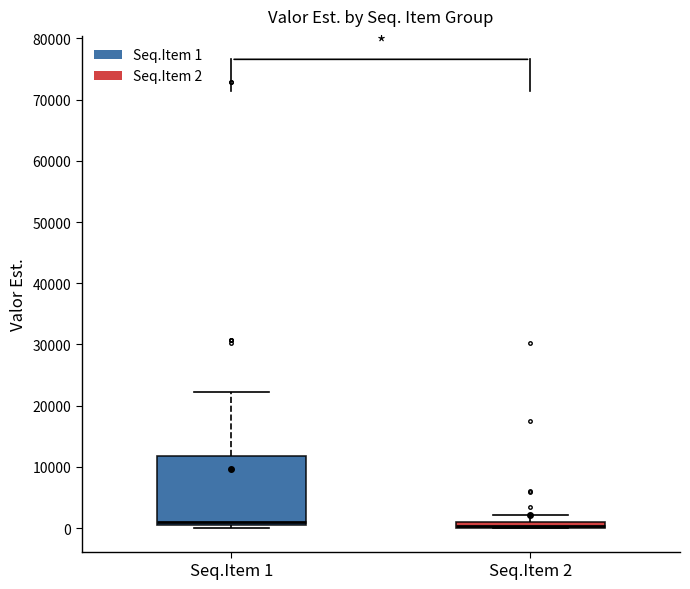

Which box is the tallest, from its lower edge to its upper edge?

Seq.Item 1